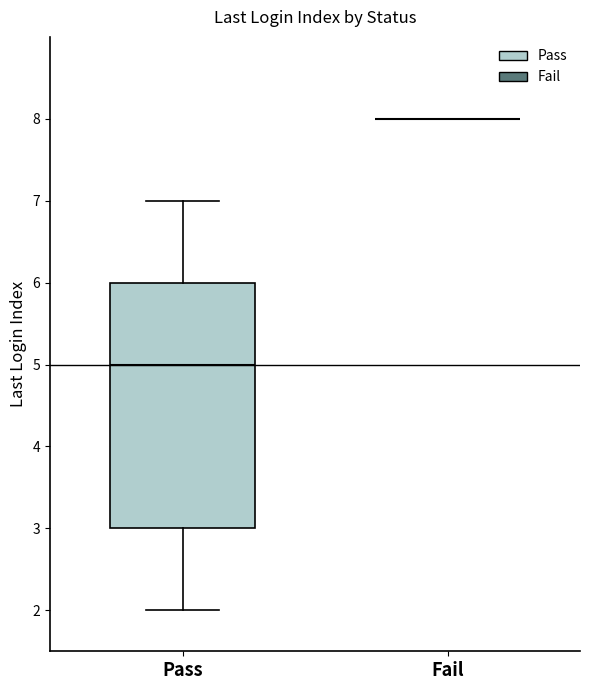

Reading left to right, transcribe this box plot: for each box, give where its median line is, the range the box spans, and where its two whiskers end, as read against the y-axis. The values are not printed on the chart, so give them approximately, as read against the axis.

Pass: median 5, box 3 to 6, whiskers 2 to 7
Fail: box collapsed to a line at 8, whiskers 8 to 8